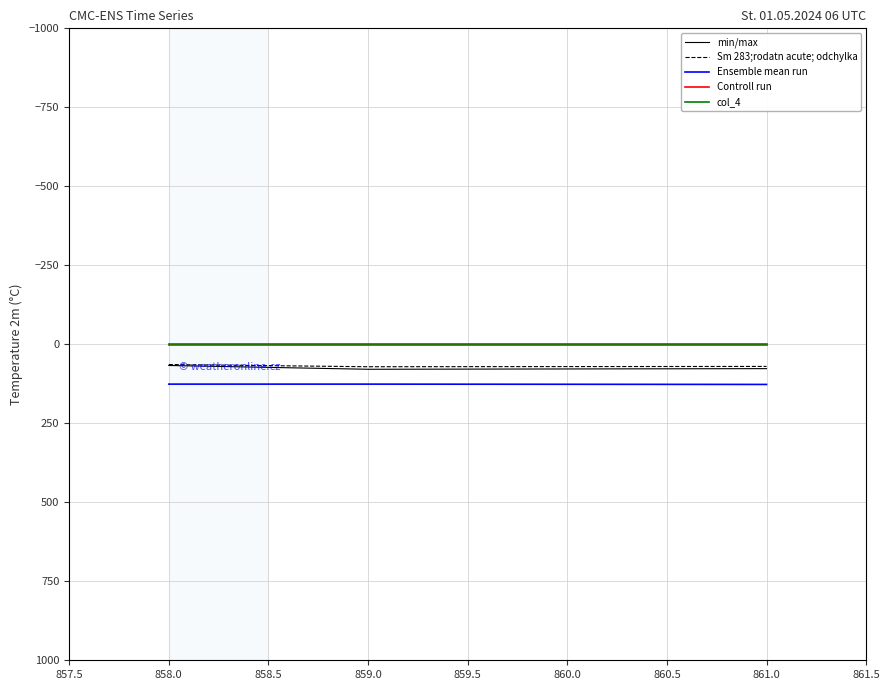

The Controll run series shows 1 at 858.0. True or false?

True